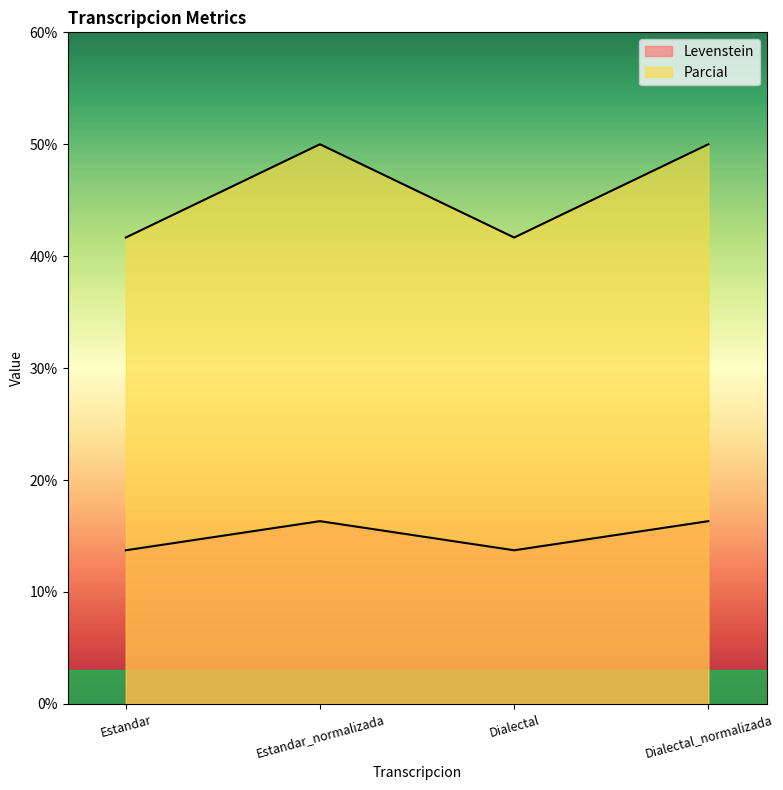

At which category does Levenstein reach its first local peak?

Estandar_normalizada